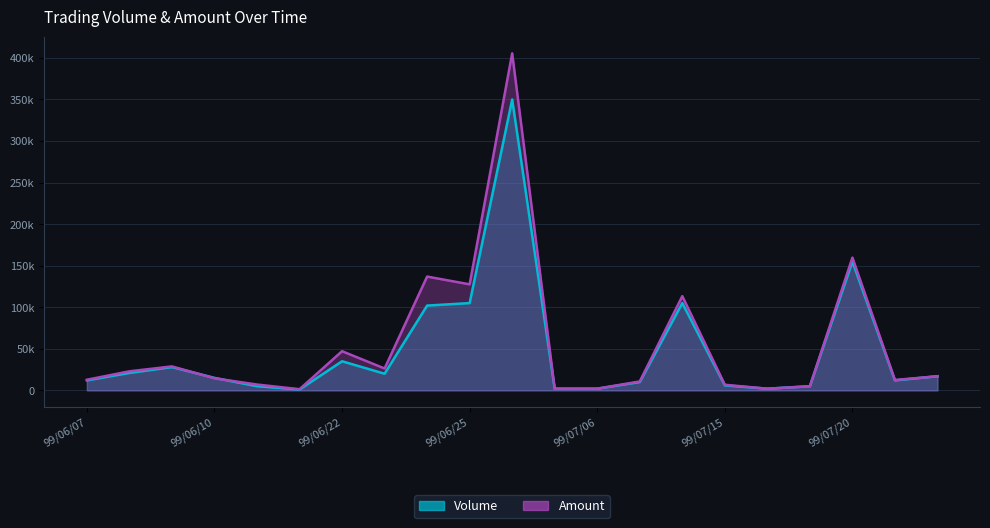

Which series has the largest range (max minus min)?

Amount